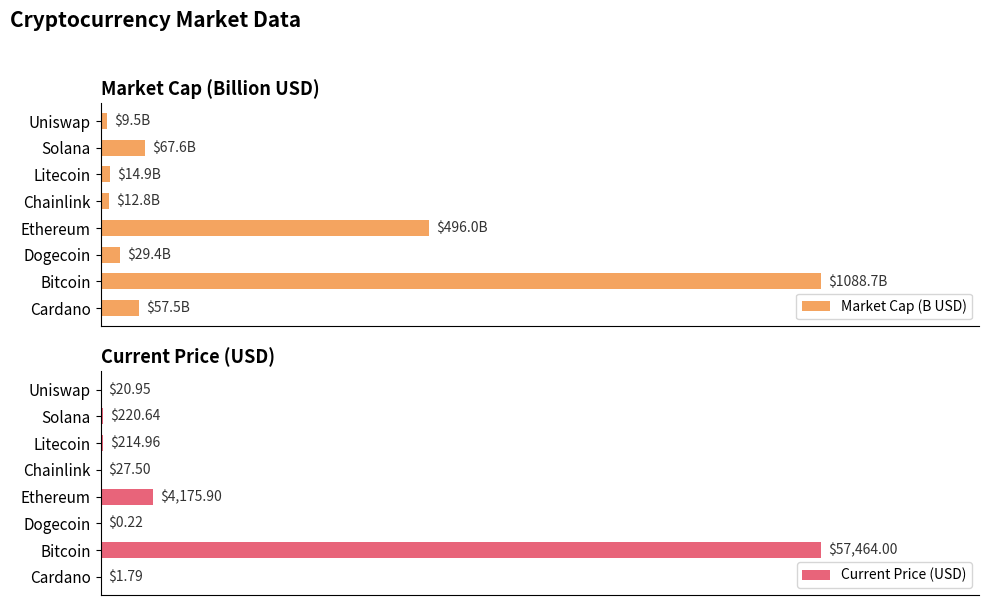

At which label is Current Price (USD) closest to 28732?

Ethereum